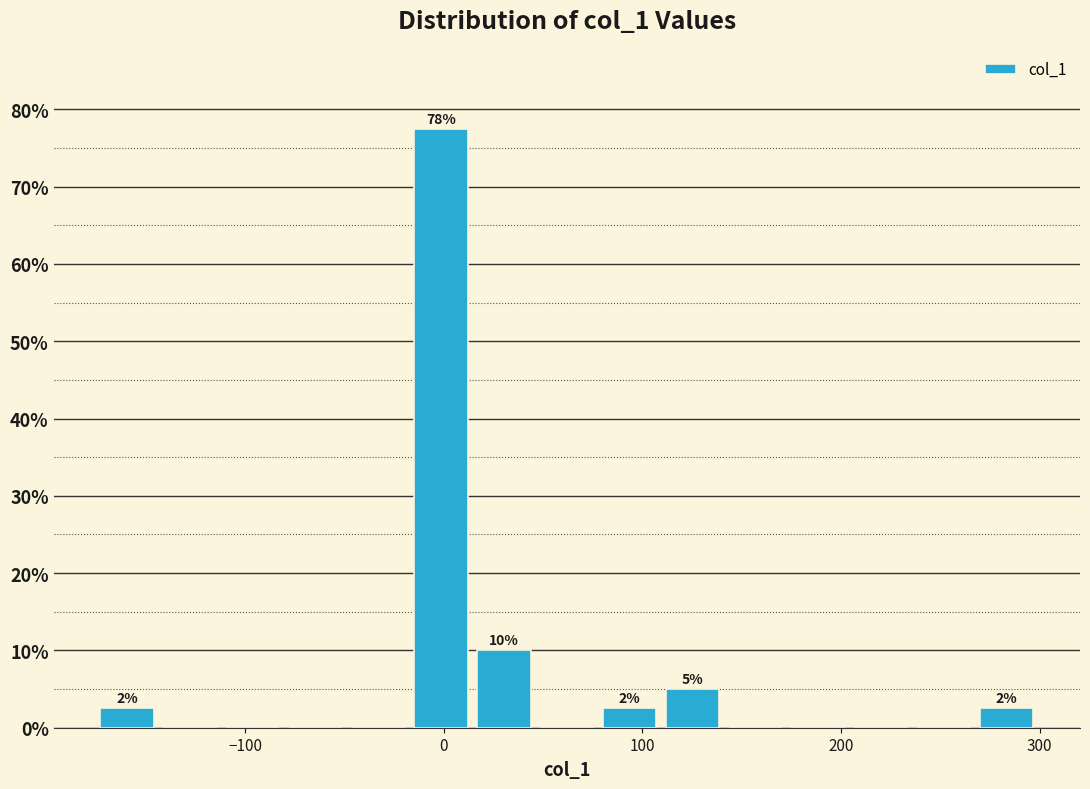

Read against the x-axis, roughly where is the centre of the tallest bar?

0